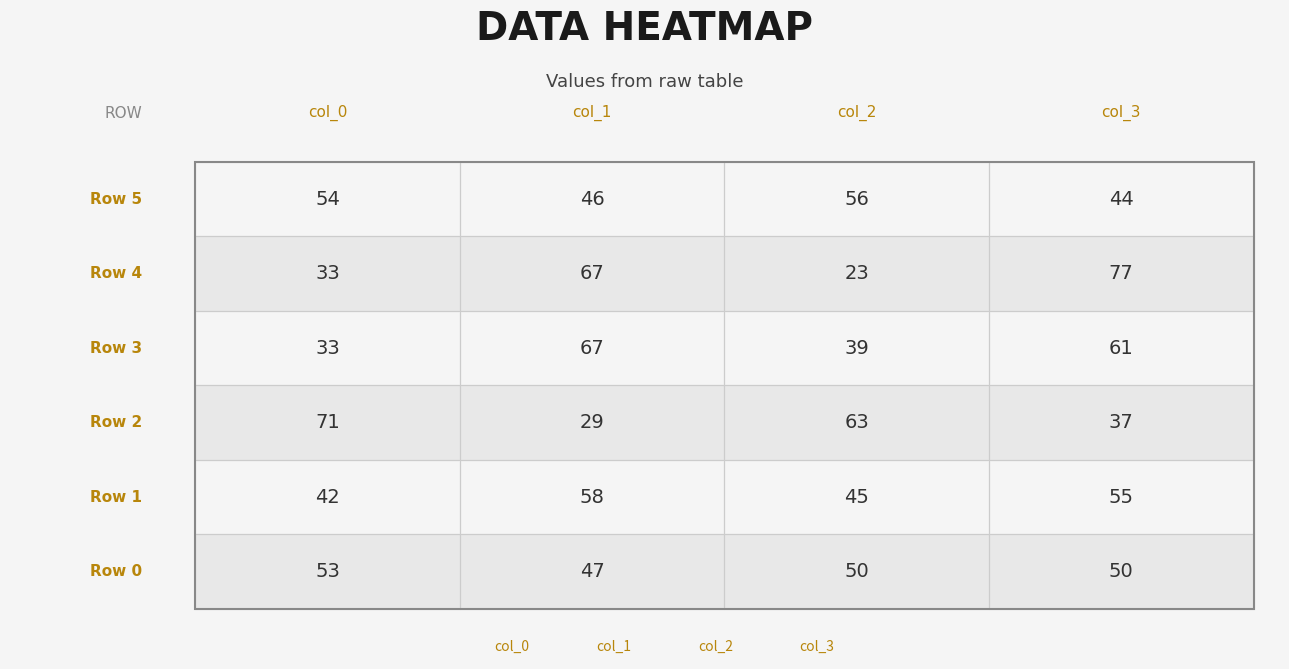

What are all the series names shown in the legend?

col_0, col_1, col_2, col_3